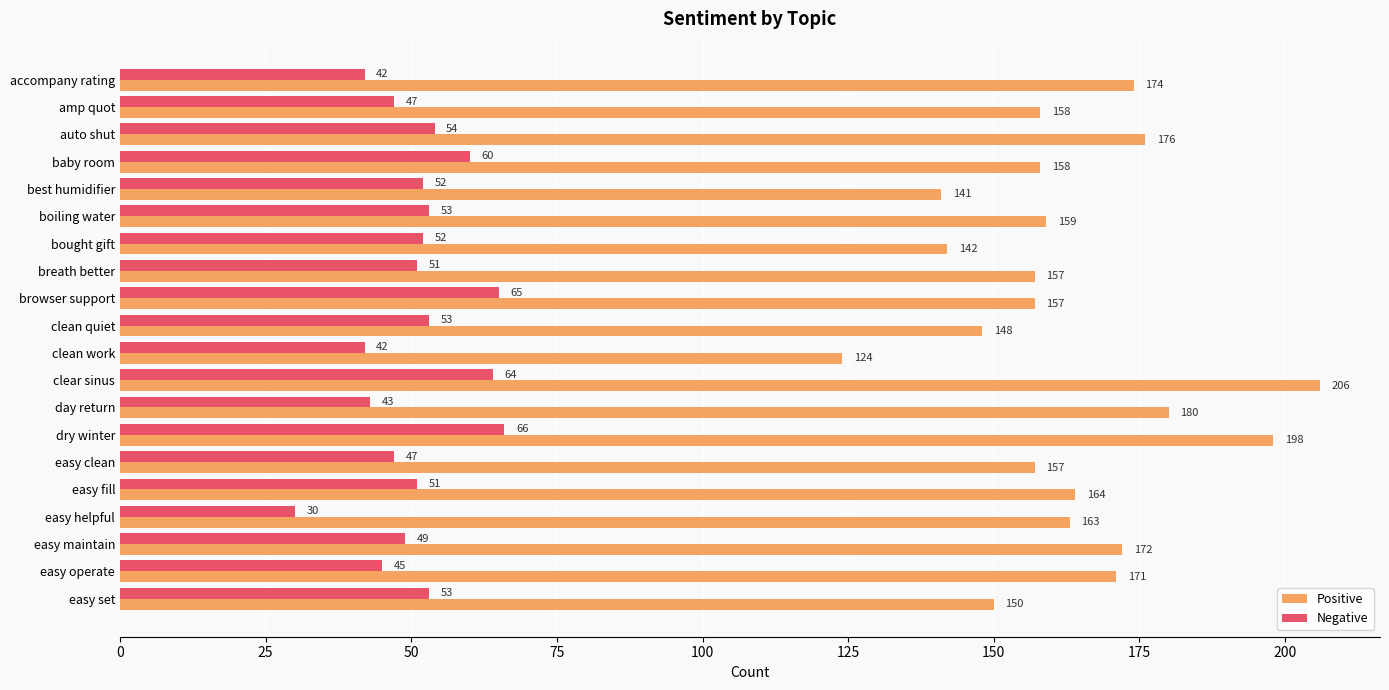

At which category is the sum across all series the highest?

clear sinus